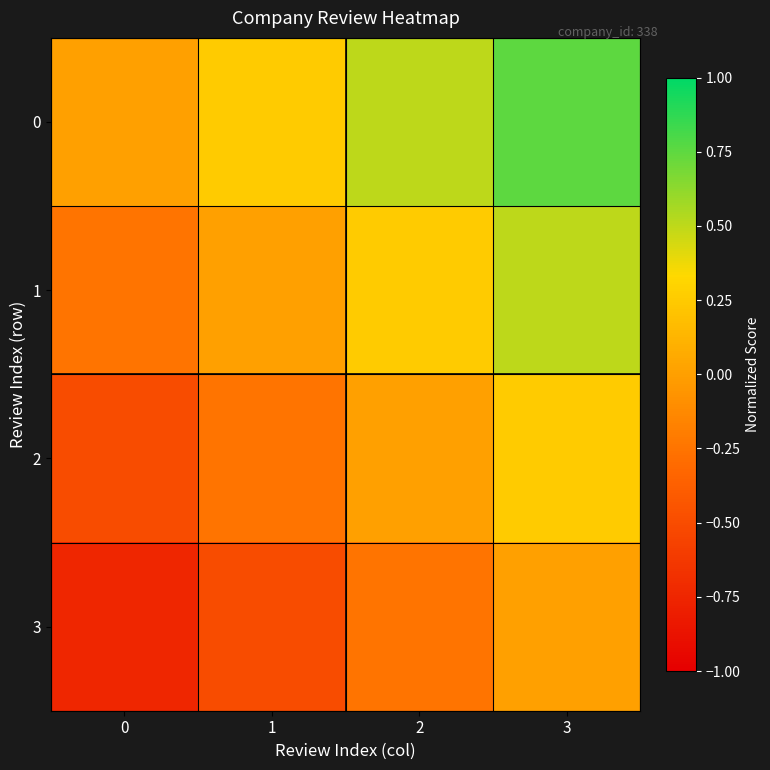

Reading left to right, what are all the values shown in this chart?

0: 0=0.0	1=0.2	2=0.5	3=0.8
1: 0=-0.2	1=0.0	2=0.2	3=0.5
2: 0=-0.5	1=-0.2	2=0.0	3=0.2
3: 0=-0.8	1=-0.5	2=-0.2	3=0.0